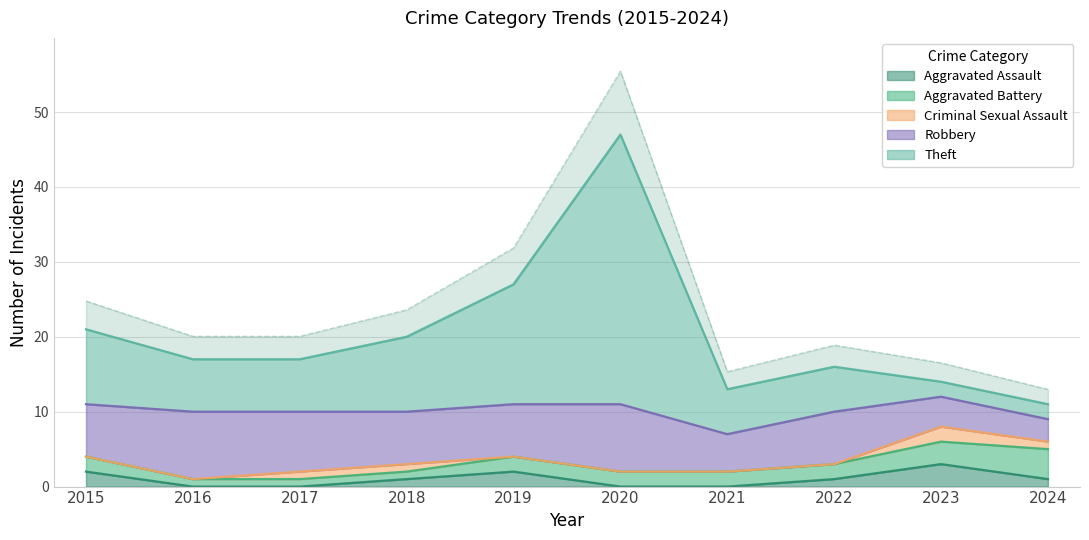

Is it true that Aggravated Assault equals 2 at 2024?

False